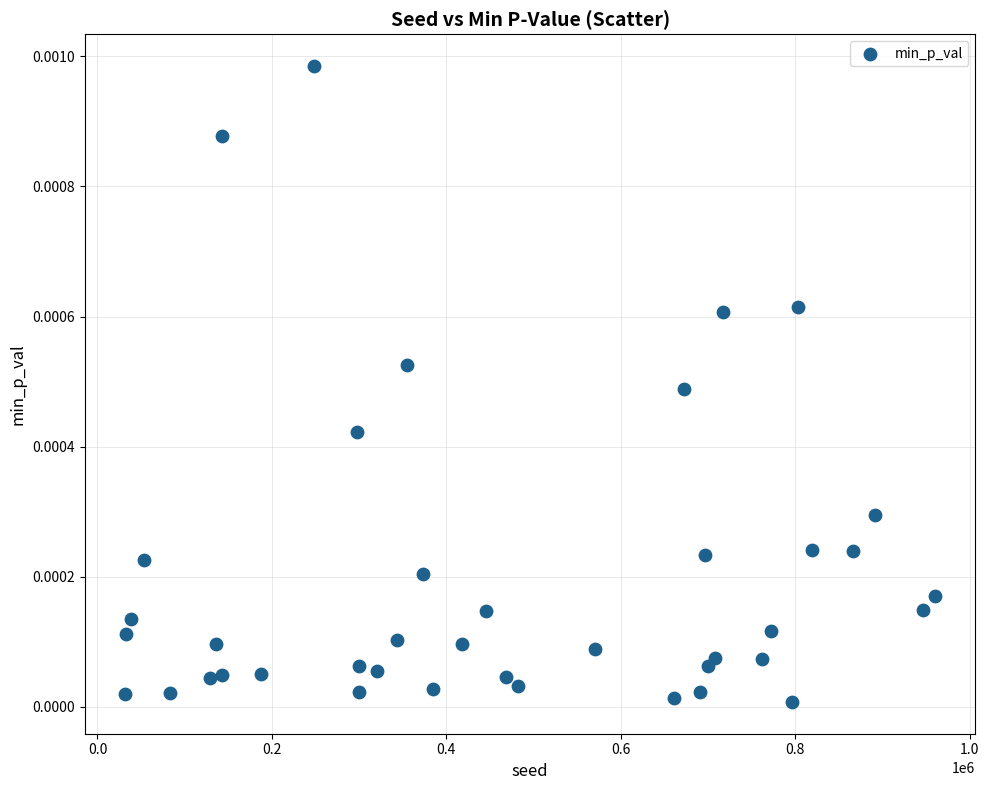

What is the range of X values (max minus min)?

928283.0